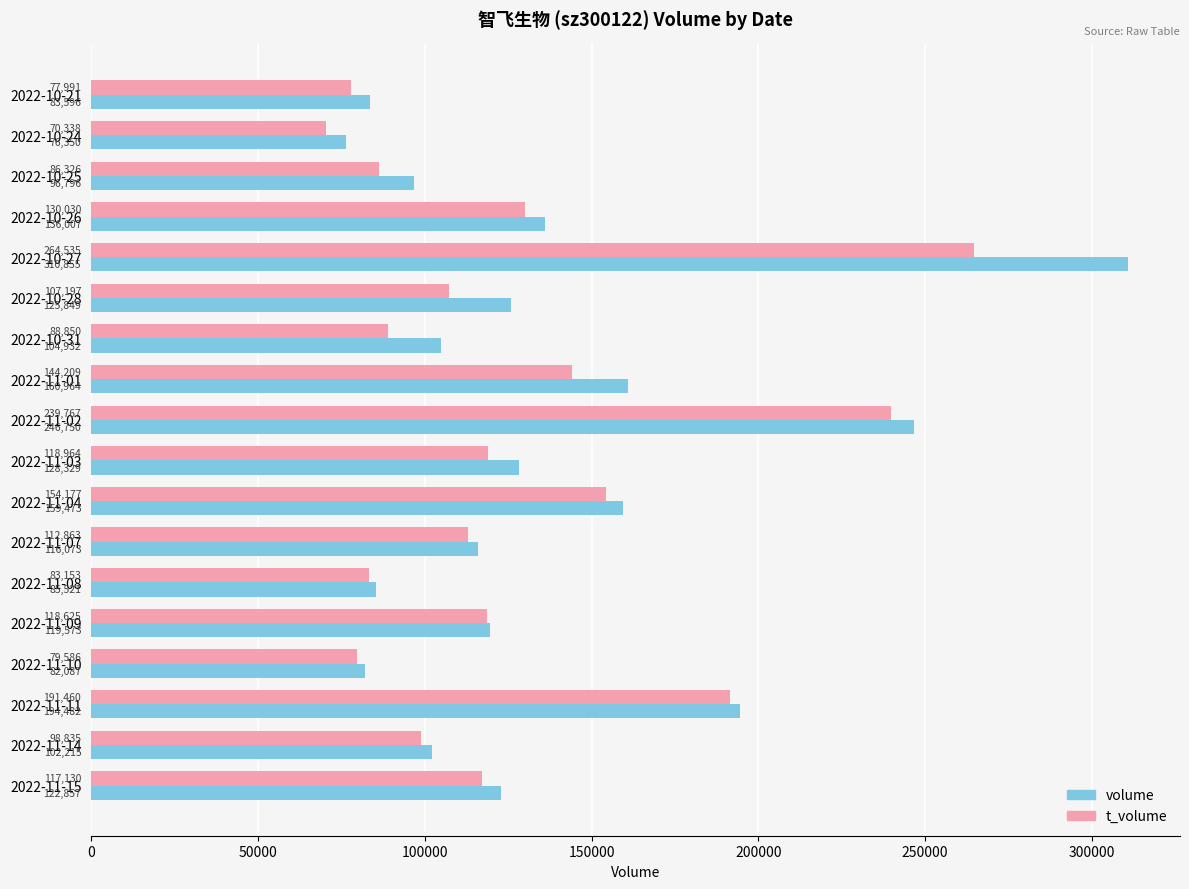

Where is t_volume nearest to the value 167436?

2022-11-04